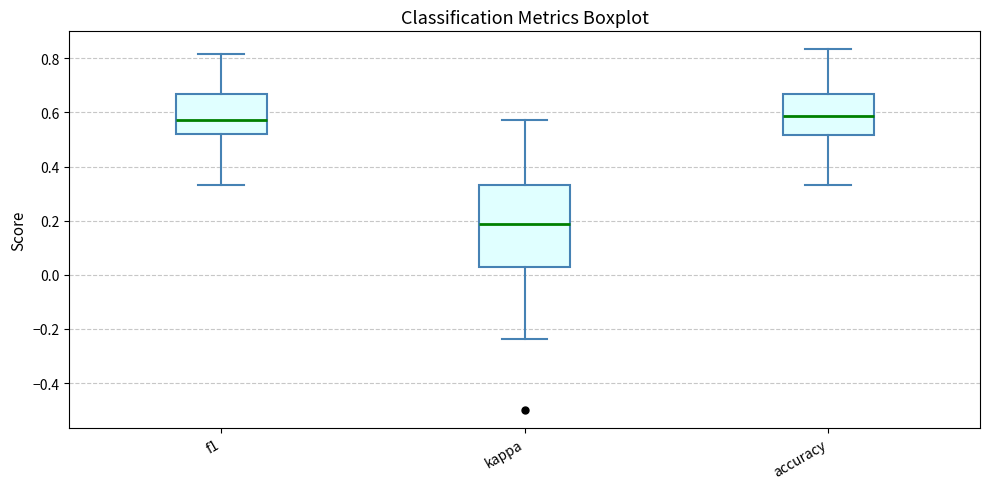

Reading left to right, transcribe this box plot: for each box, give where its median line is, the range the box spans, and where its two whiskers end, as read against the y-axis. The values are not printed on the chart, so give them approximately, as read against the axis.

f1: median 0.58, box 0.52 to 0.66, whiskers 0.34 to 0.82
kappa: median 0.18, box 0.02 to 0.34, whiskers -0.24 to 0.58
accuracy: median 0.58, box 0.52 to 0.66, whiskers 0.34 to 0.84